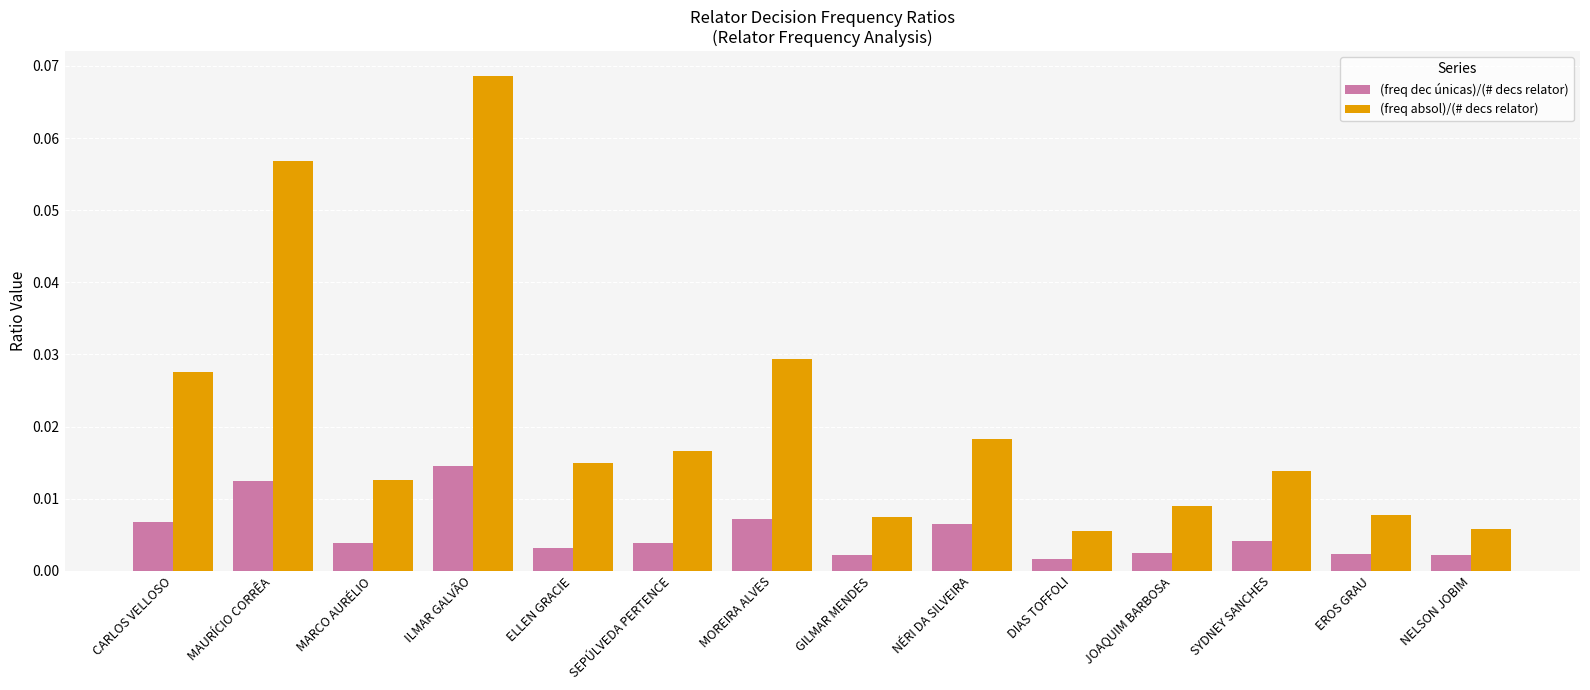

Are the bars grouped side by side (vs. stacked)?

Yes